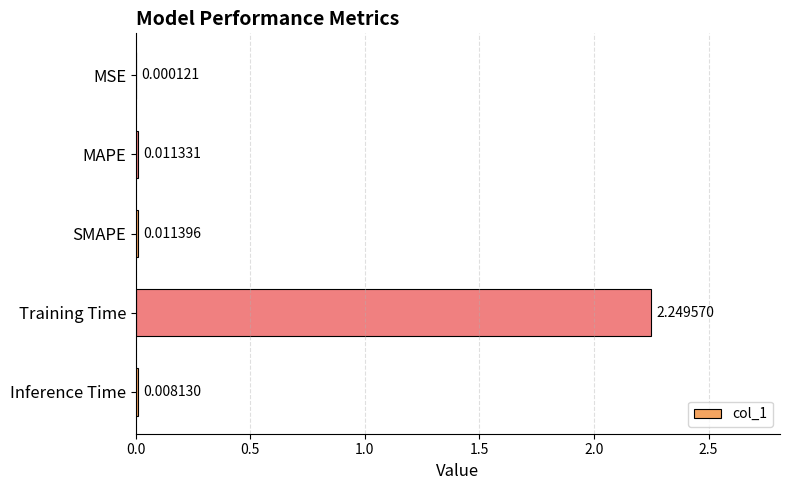

Which has a higher value, MSE or Training Time?

Training Time